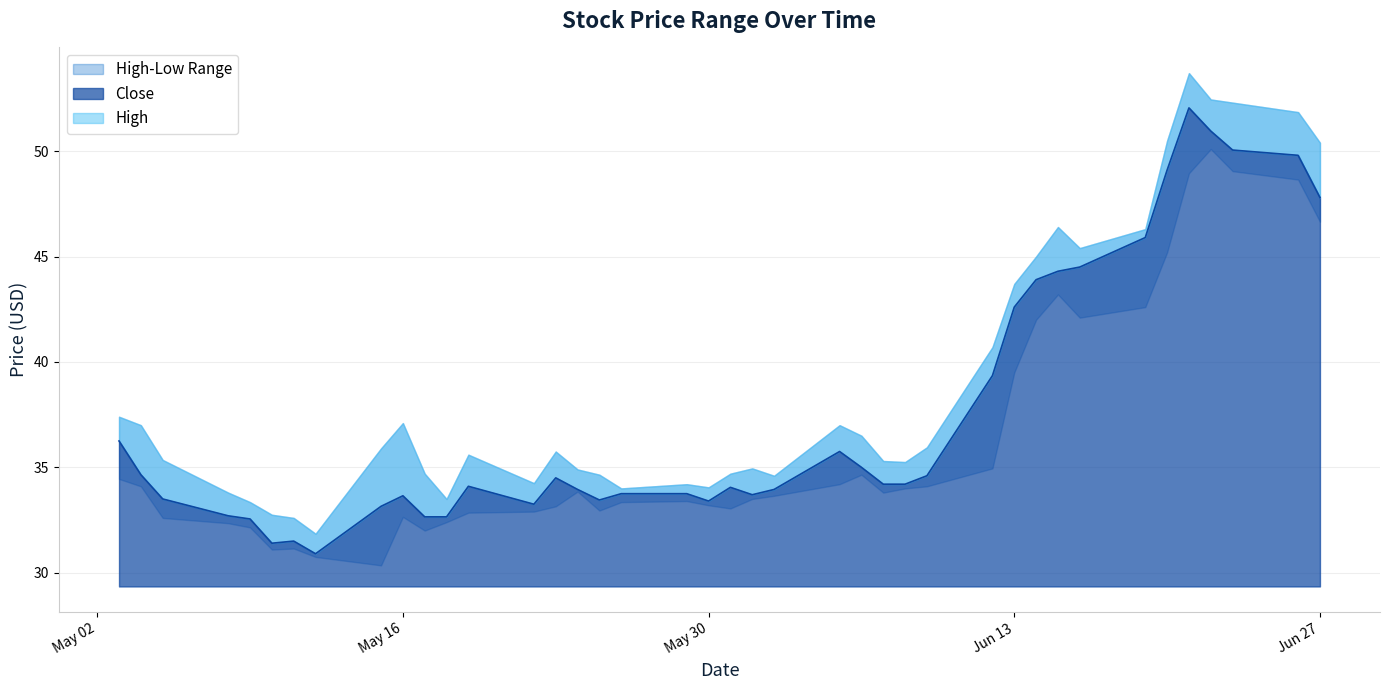

Reading right to left, list all the values displayed in this chart.

High: 39=50.4	38=51.8	37=52.3	36=52.5	35=53.7	34=50.5	33=46.3	32=45.4	31=46.4	30=45.0	29=43.7	28=40.7	27=36.0	26=35.2	25=35.3	24=36.5	23=37.0	22=34.6	21=35.0	20=34.7	19=34.0	18=34.2	17=34.0	16=34.7	15=34.9	14=35.8	13=34.2	12=35.6	11=33.5	10=34.7	9=37.1	8=35.9	7=31.9	6=32.6	5=32.8	4=33.3	3=33.8	2=35.3	1=37.0	0=37.4
Low: 39=46.7	38=48.7	37=49.0	36=50.1	35=49.0	34=45.2	33=42.6	32=42.1	31=43.2	30=42.0	29=39.5	28=35.0	27=34.1	26=34.0	25=33.8	24=34.7	23=34.2	22=33.7	21=33.5	20=33.0	19=33.2	18=33.4	17=33.3	16=33.0	15=33.8	14=33.2	13=32.9	12=32.8	11=32.4	10=32.0	9=32.7	8=30.4	7=30.8	6=31.1	5=31.1	4=32.2	3=32.3	2=32.6	1=34.1	0=34.5
Close: 39=47.8	38=49.8	37=50.0	36=51.0	35=52.0	34=49.1	33=45.9	32=44.5	31=44.3	30=43.9	29=42.6	28=39.3	27=34.6	26=34.2	25=34.2	24=35.0	23=35.8	22=34.0	21=33.7	20=34.0	19=33.4	18=33.8	17=33.8	16=33.5	15=34.0	14=34.5	13=33.2	12=34.1	11=32.7	10=32.7	9=33.7	8=33.2	7=30.9	6=31.5	5=31.4	4=32.5	3=32.7	2=33.5	1=34.7	0=36.2